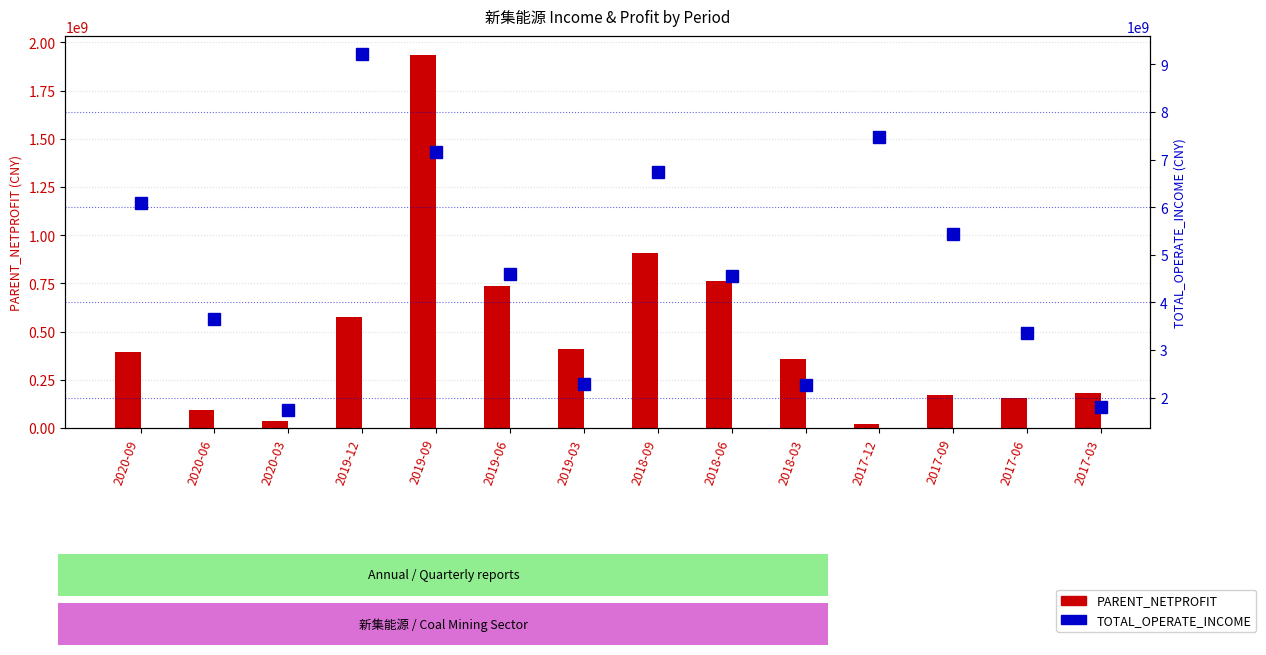

At which label does PARENT_NETPROFIT reach its peak?

2019-09